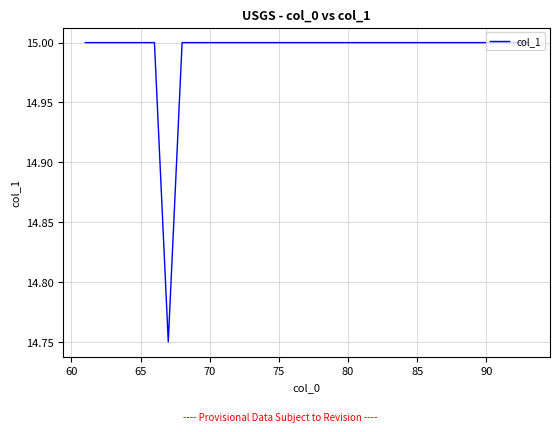

What is the maximum value shown in the chart?

15.0